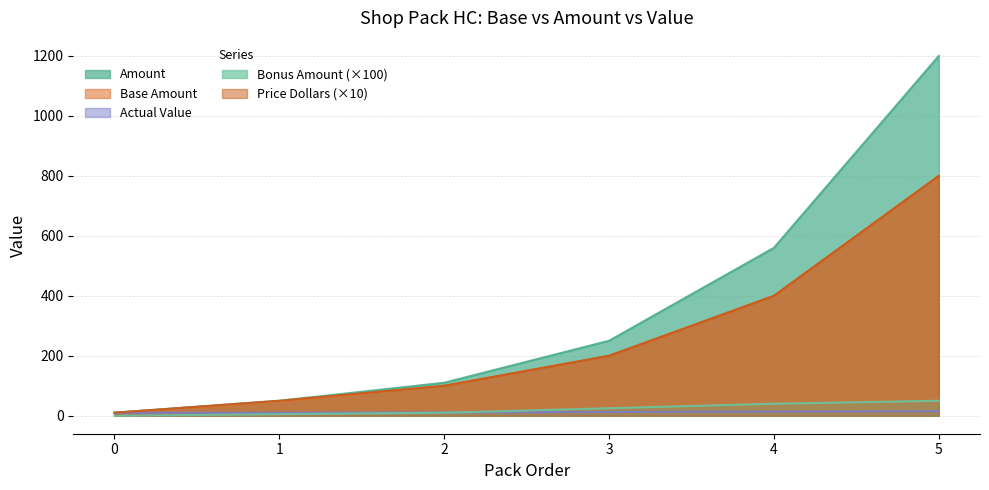

Count the Bonus Amount values in the range 5 to 40.

4